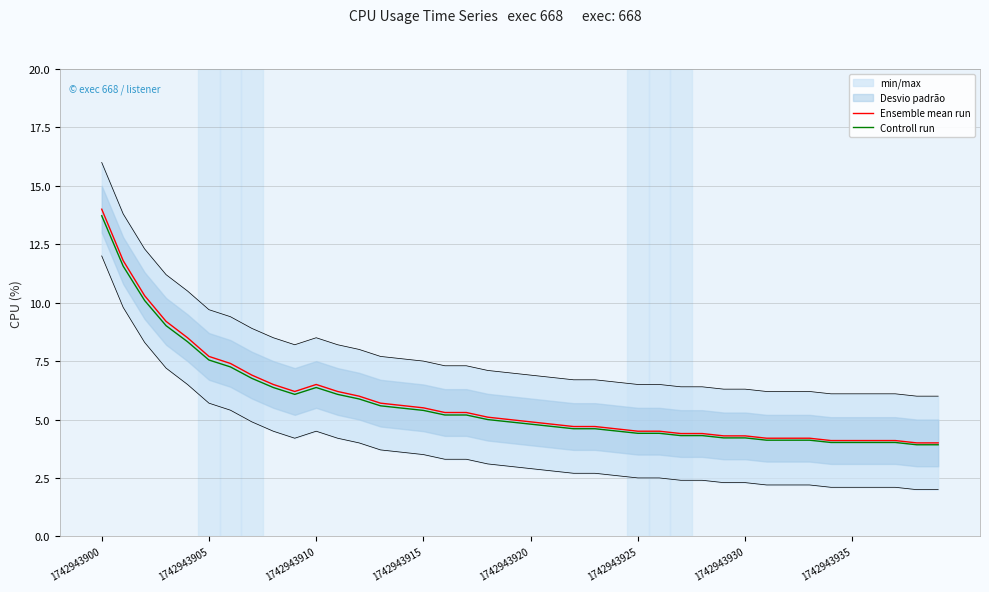

True or false: Ensemble mean run has a value of 21.3 at 1742943900.

False